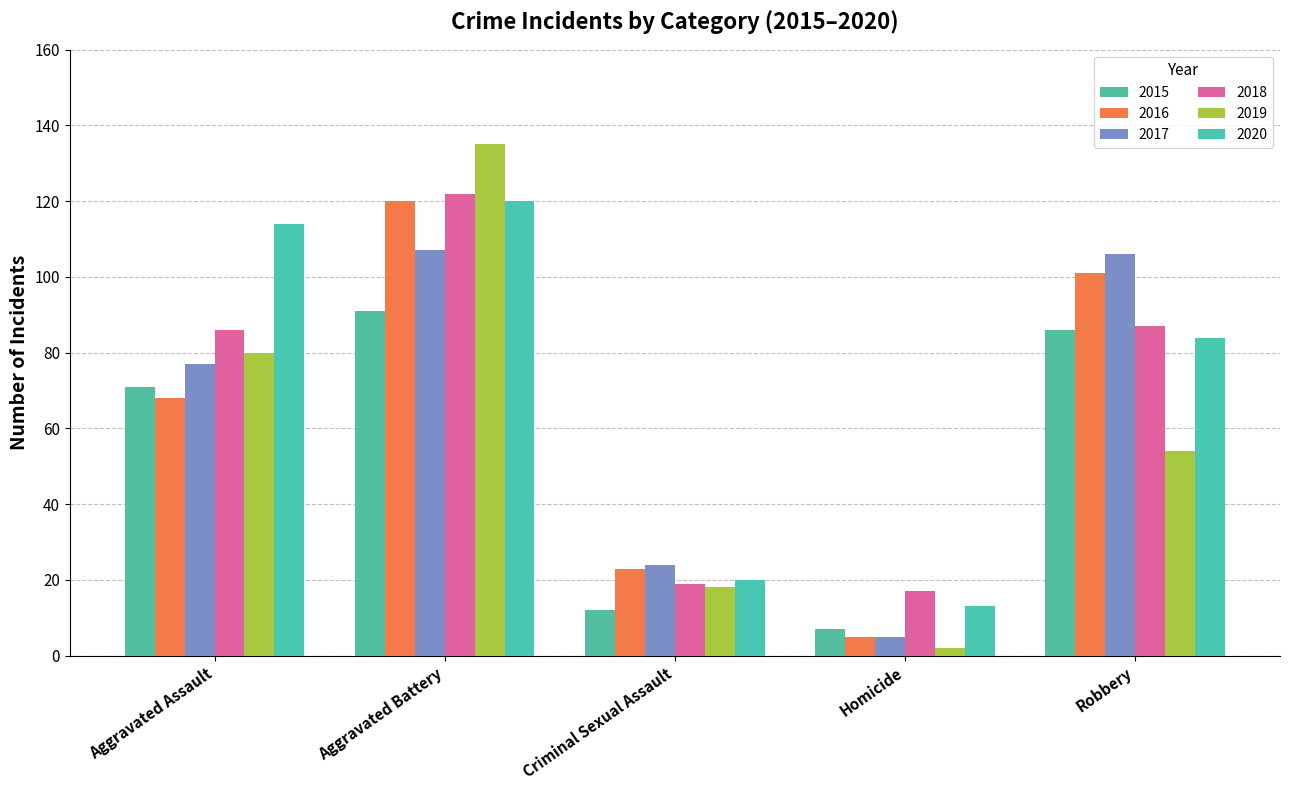

Count the number of categories in the chart.

5